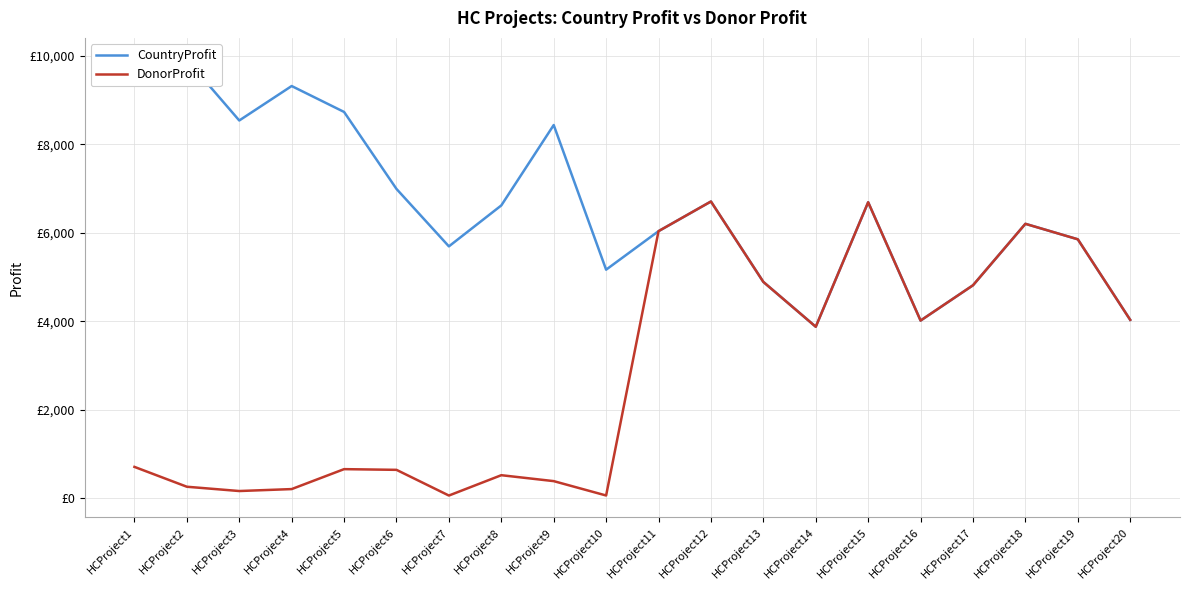

What is the difference between the maximum and minimum values in the CountryProfit series?

6040